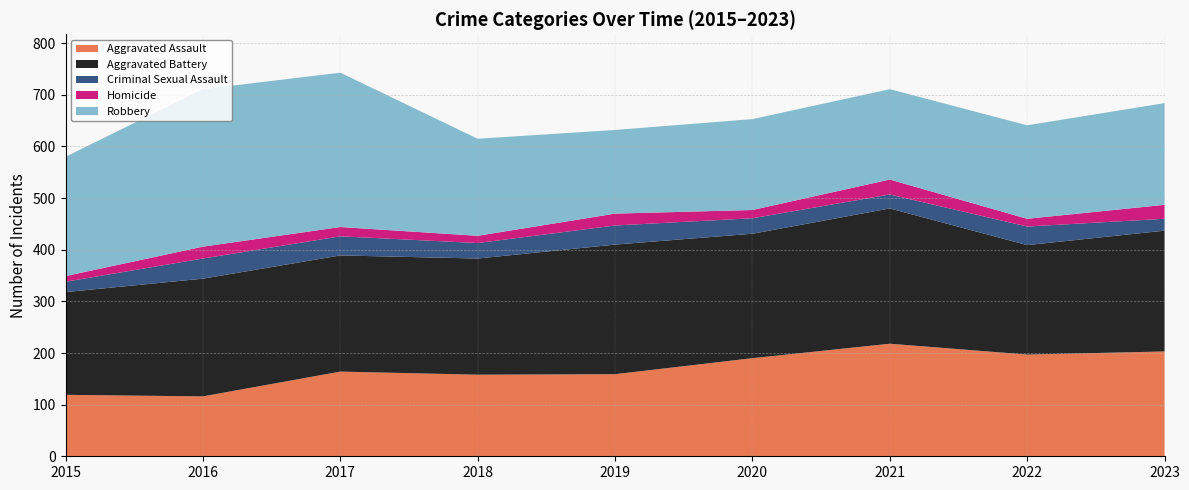

Reading left to right, what are all the values shown in this chart?

Aggravated Assault: 119	116	164	158	159	190	218	197	203
Aggravated Battery: 199	228	225	225	251	241	262	212	234
Criminal Sexual Assault: 20	39	37	30	37	30	27	36	23
Homicide: 11	23	18	14	23	16	29	15	27
Robbery: 231	305	299	188	162	176	175	181	197